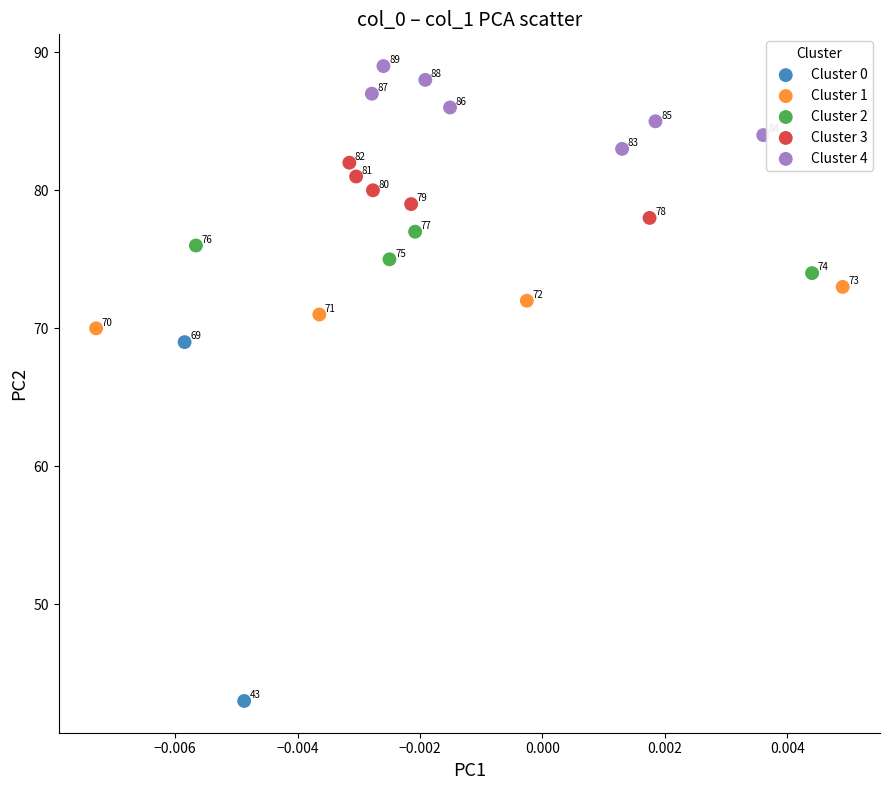

What are all the series names shown in the legend?

Cluster 0, Cluster 1, Cluster 2, Cluster 3, Cluster 4